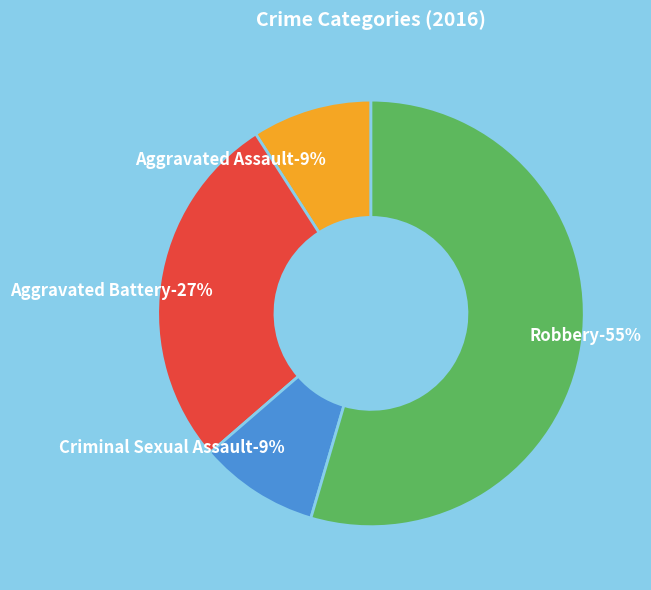

Rank the categories by value from lowest to highest.

Aggravated Assault, Criminal Sexual Assault, Aggravated Battery, Robbery